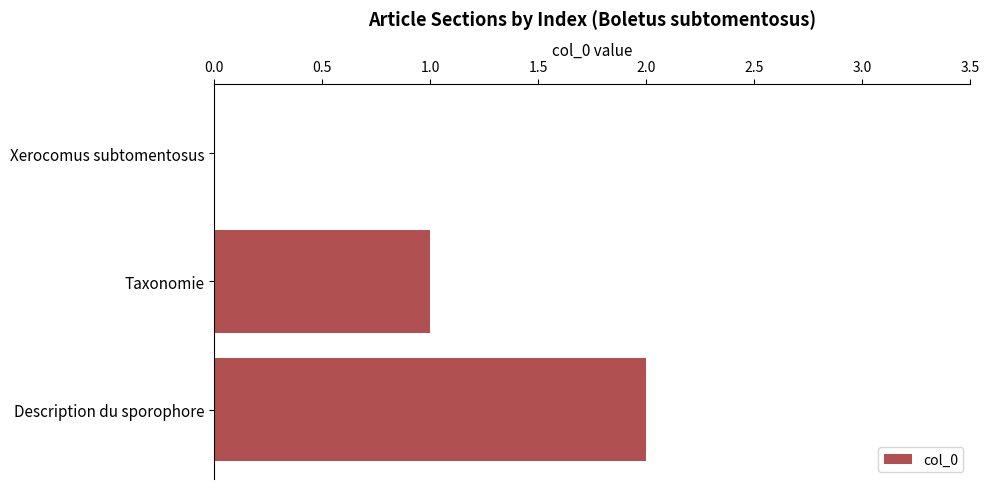

The chart shows a value of 2 at Description du sporophore. True or false?

True